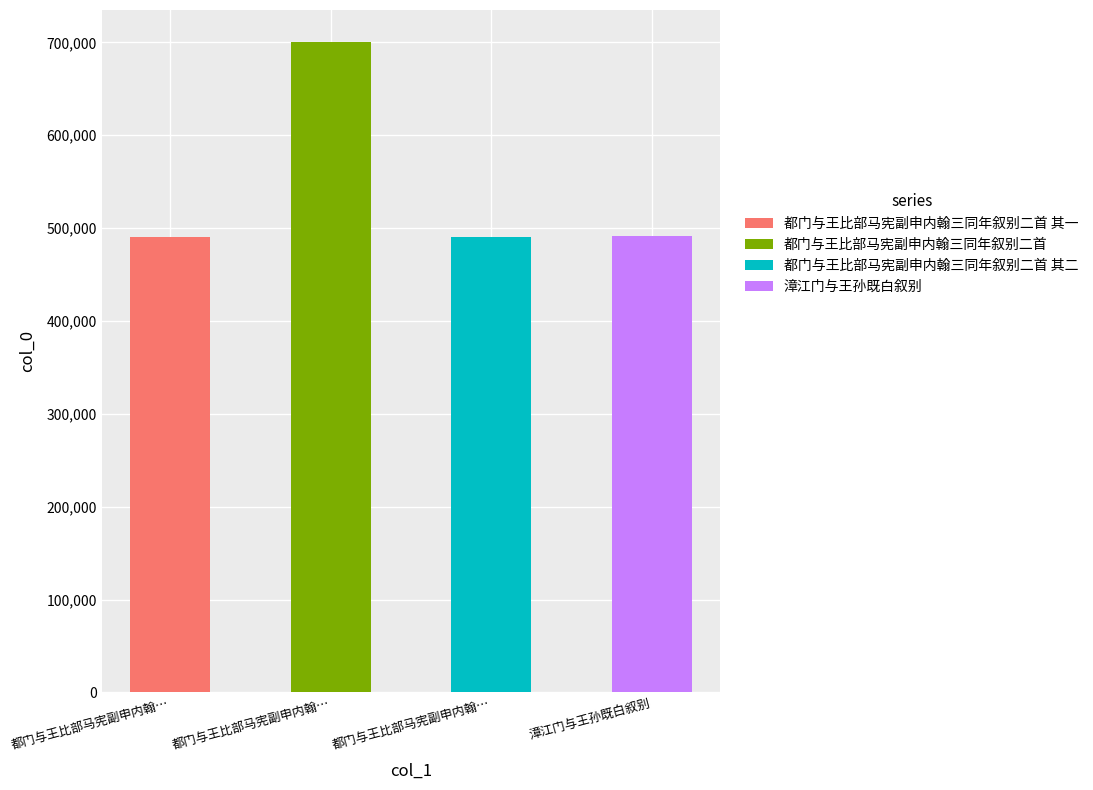

What is the change in value from 都门与王比部马宪副申内翰三同年叙别二首 其一 to 都门与王比部马宪副申内翰三同年叙别二首?

+209039